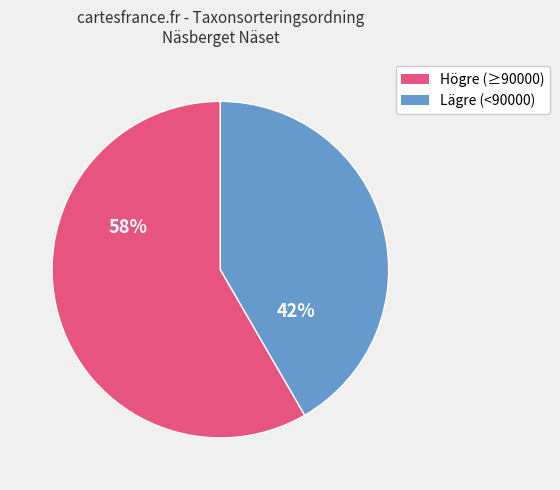

Count the number of slices in the pie.

2